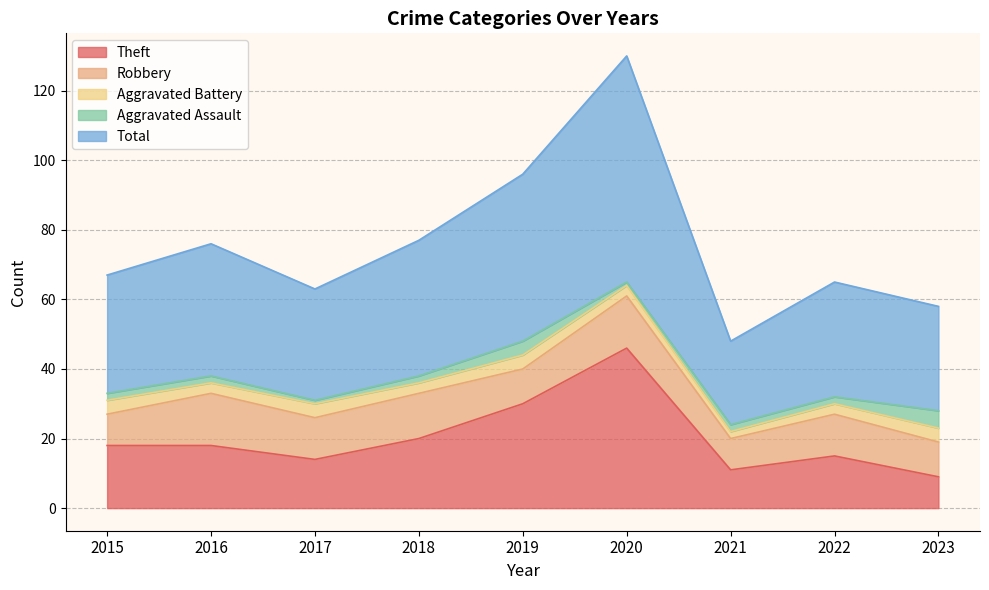

What are all the series names shown in the legend?

Theft, Robbery, Aggravated Battery, Aggravated Assault, Total